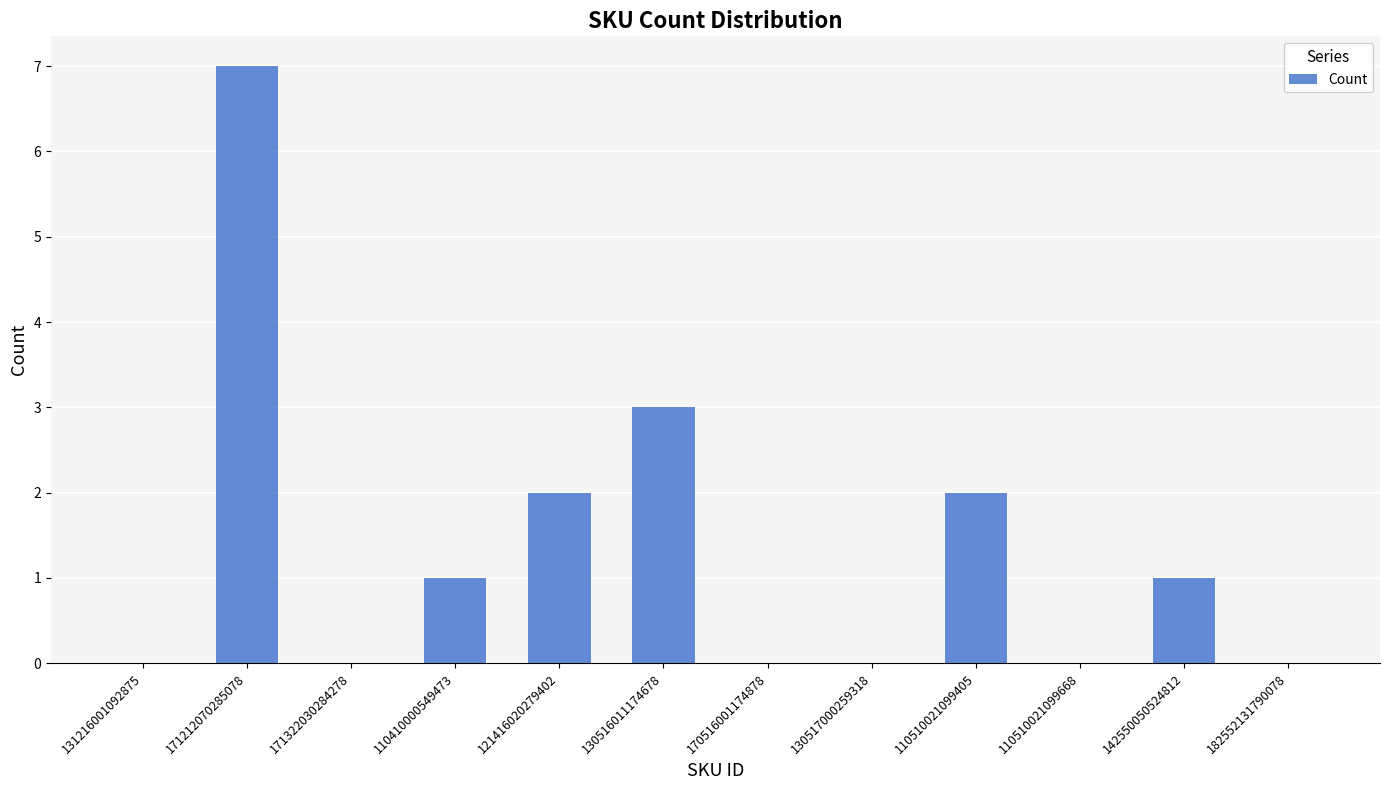

Reading left to right, what are all the values shown in this chart?

131216001092875=0	171212070285078=7	171322030284278=0	110410000549473=1	121416020279402=2	130516011174678=3	170516001174878=0	130517000259318=0	110510021099405=2	110510021099668=0	142550050524812=1	182552131790078=0